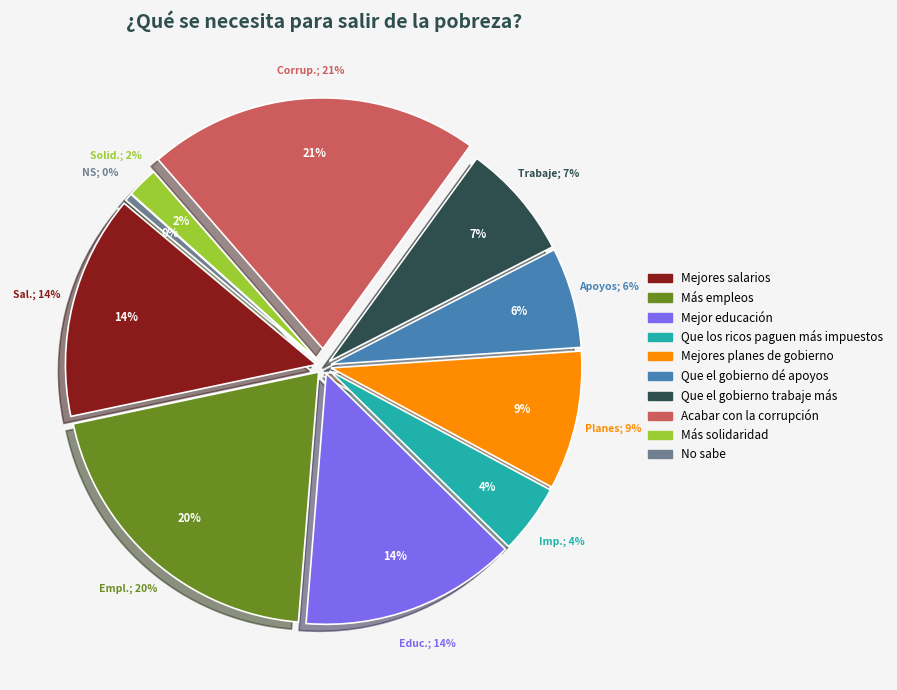

Count the number of slices in the pie.

10